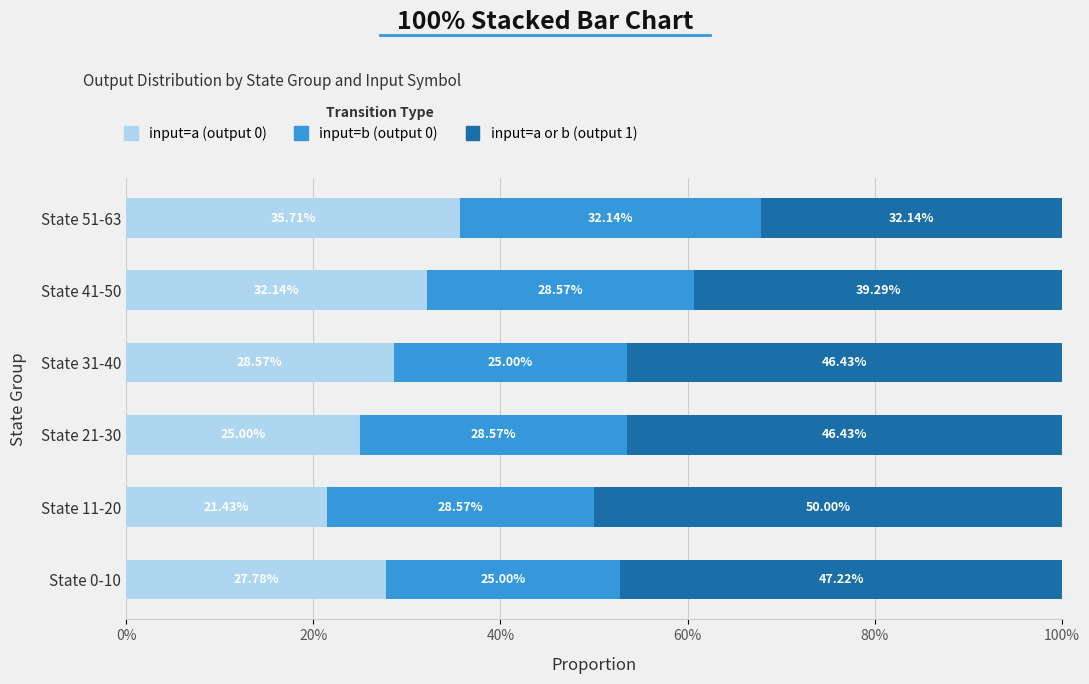

What is the total value across all series at State 51-63?

100.0